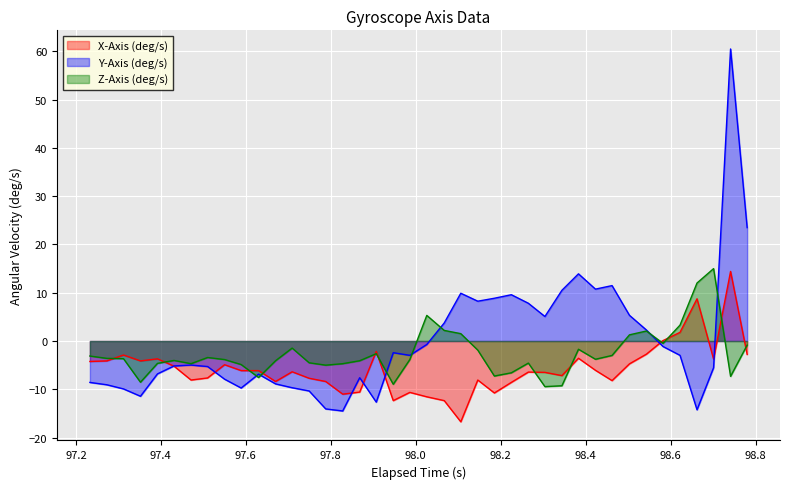

What is the greatest value displayed?

60.5